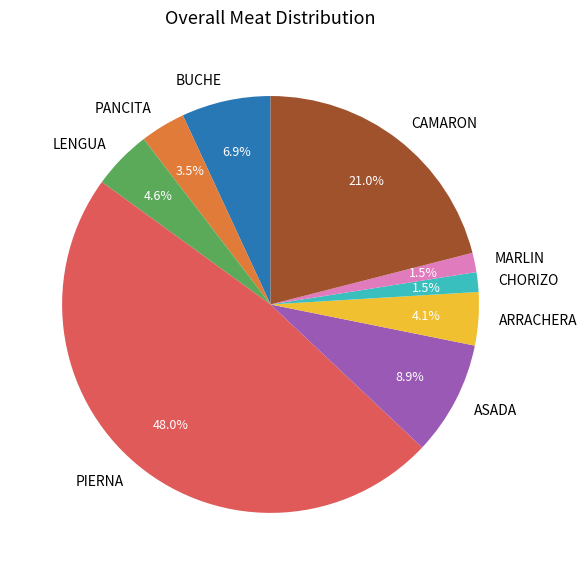

How many segments does this pie chart have?

9